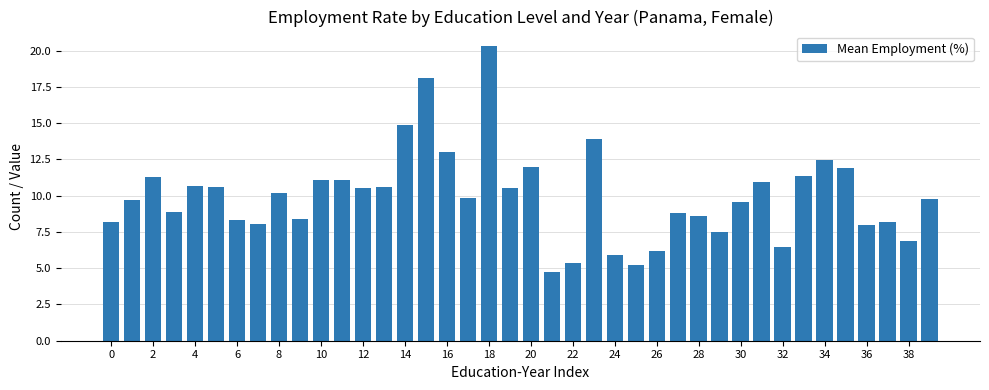

What is the sum of all values?

397.9